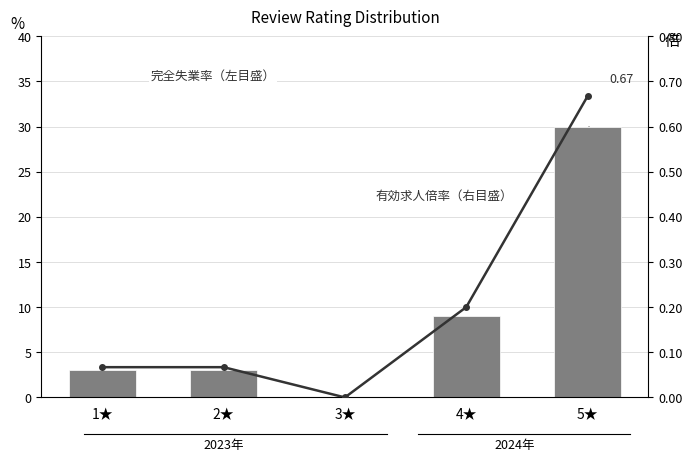

Is the value of Fraction (右目盛) at 4★ greater than the value of Review Count (左目盛) at 5★?

No